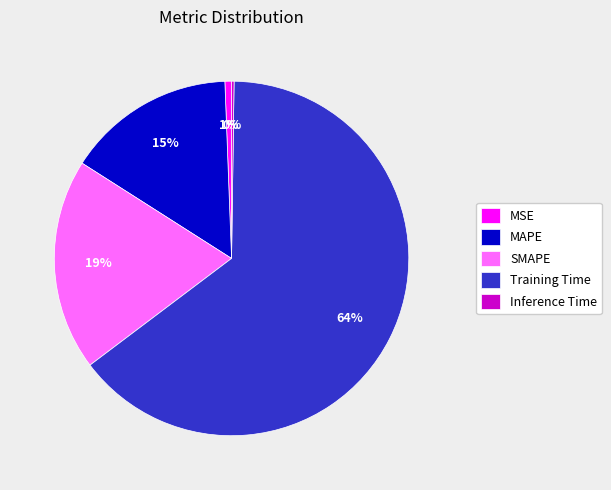

To the nearest percent, what is the average slice percentage?

20%